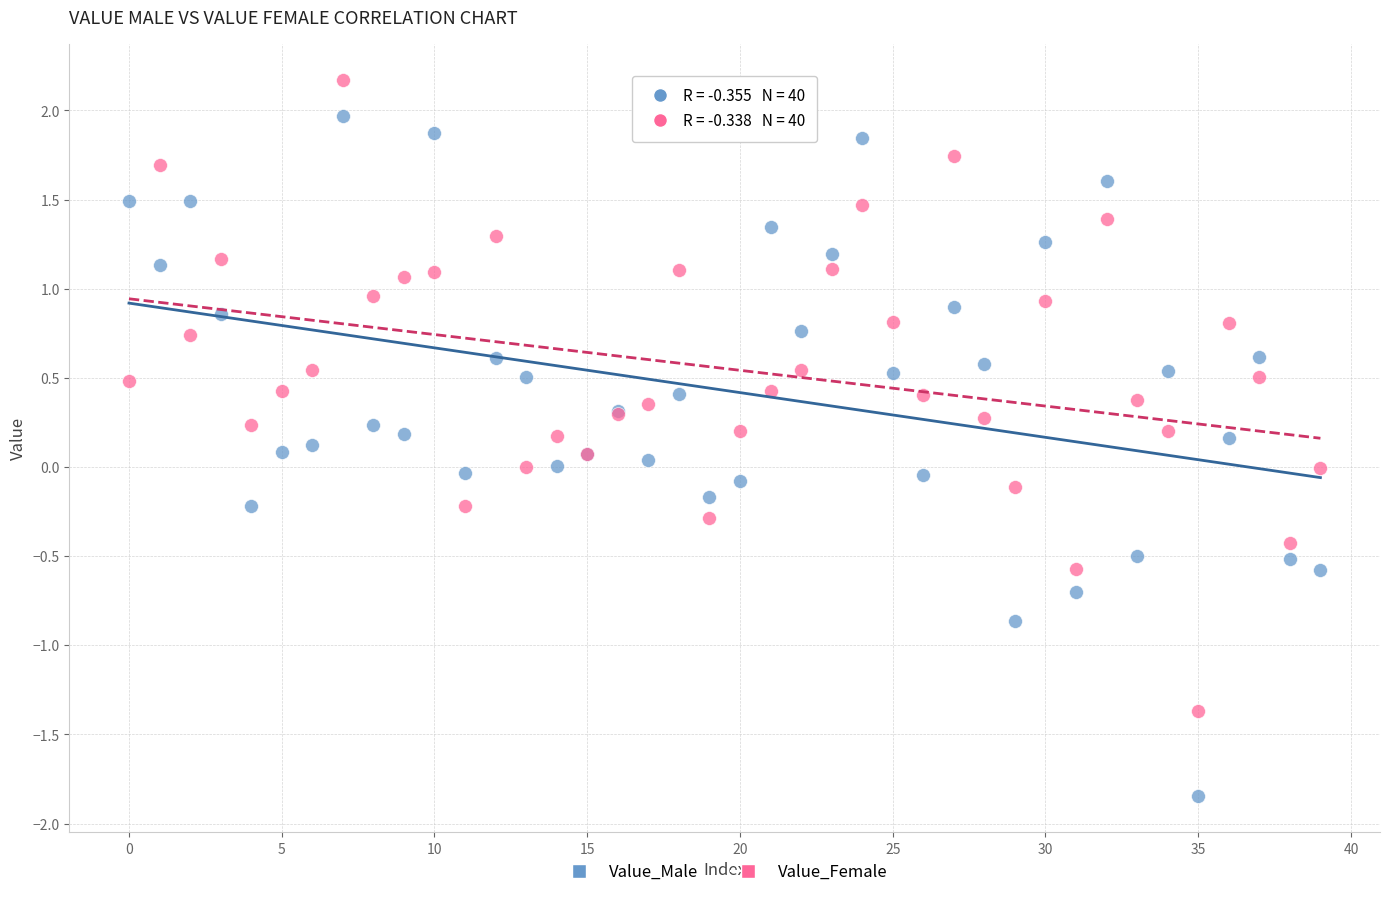

What are all the series names shown in the legend?

Value_Male, Value_Female